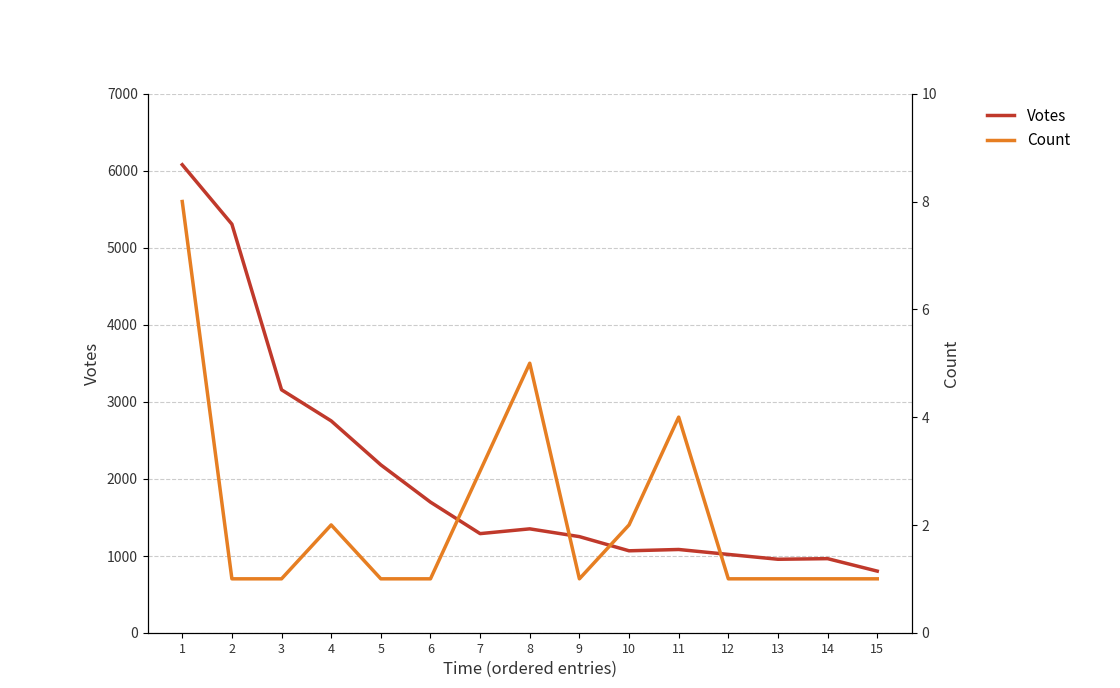

Count the number of categories in the chart.

15